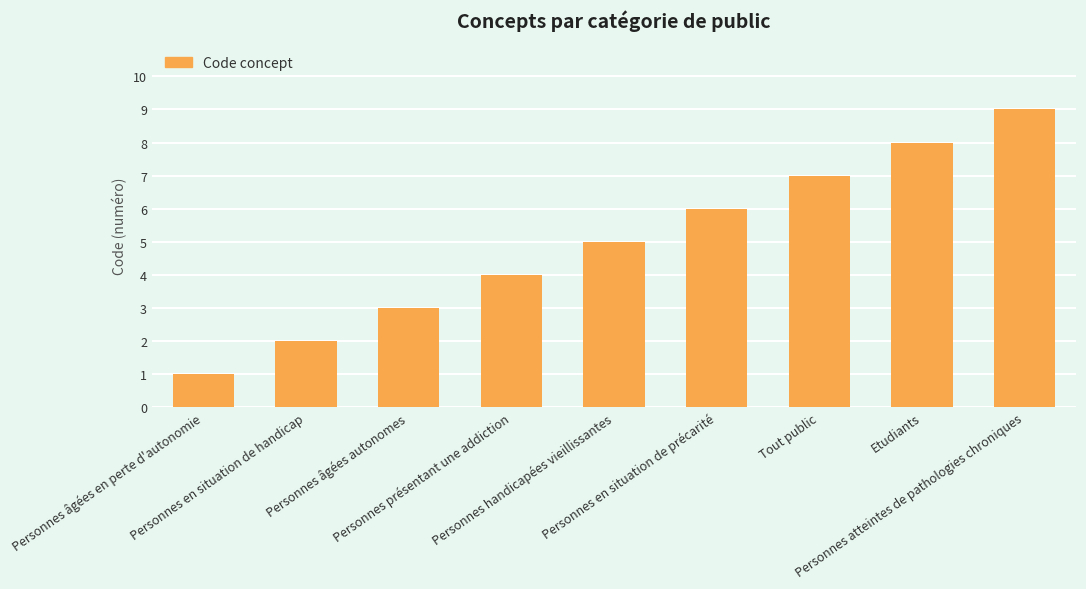

What is the value of the 2nd bar from the left?

2